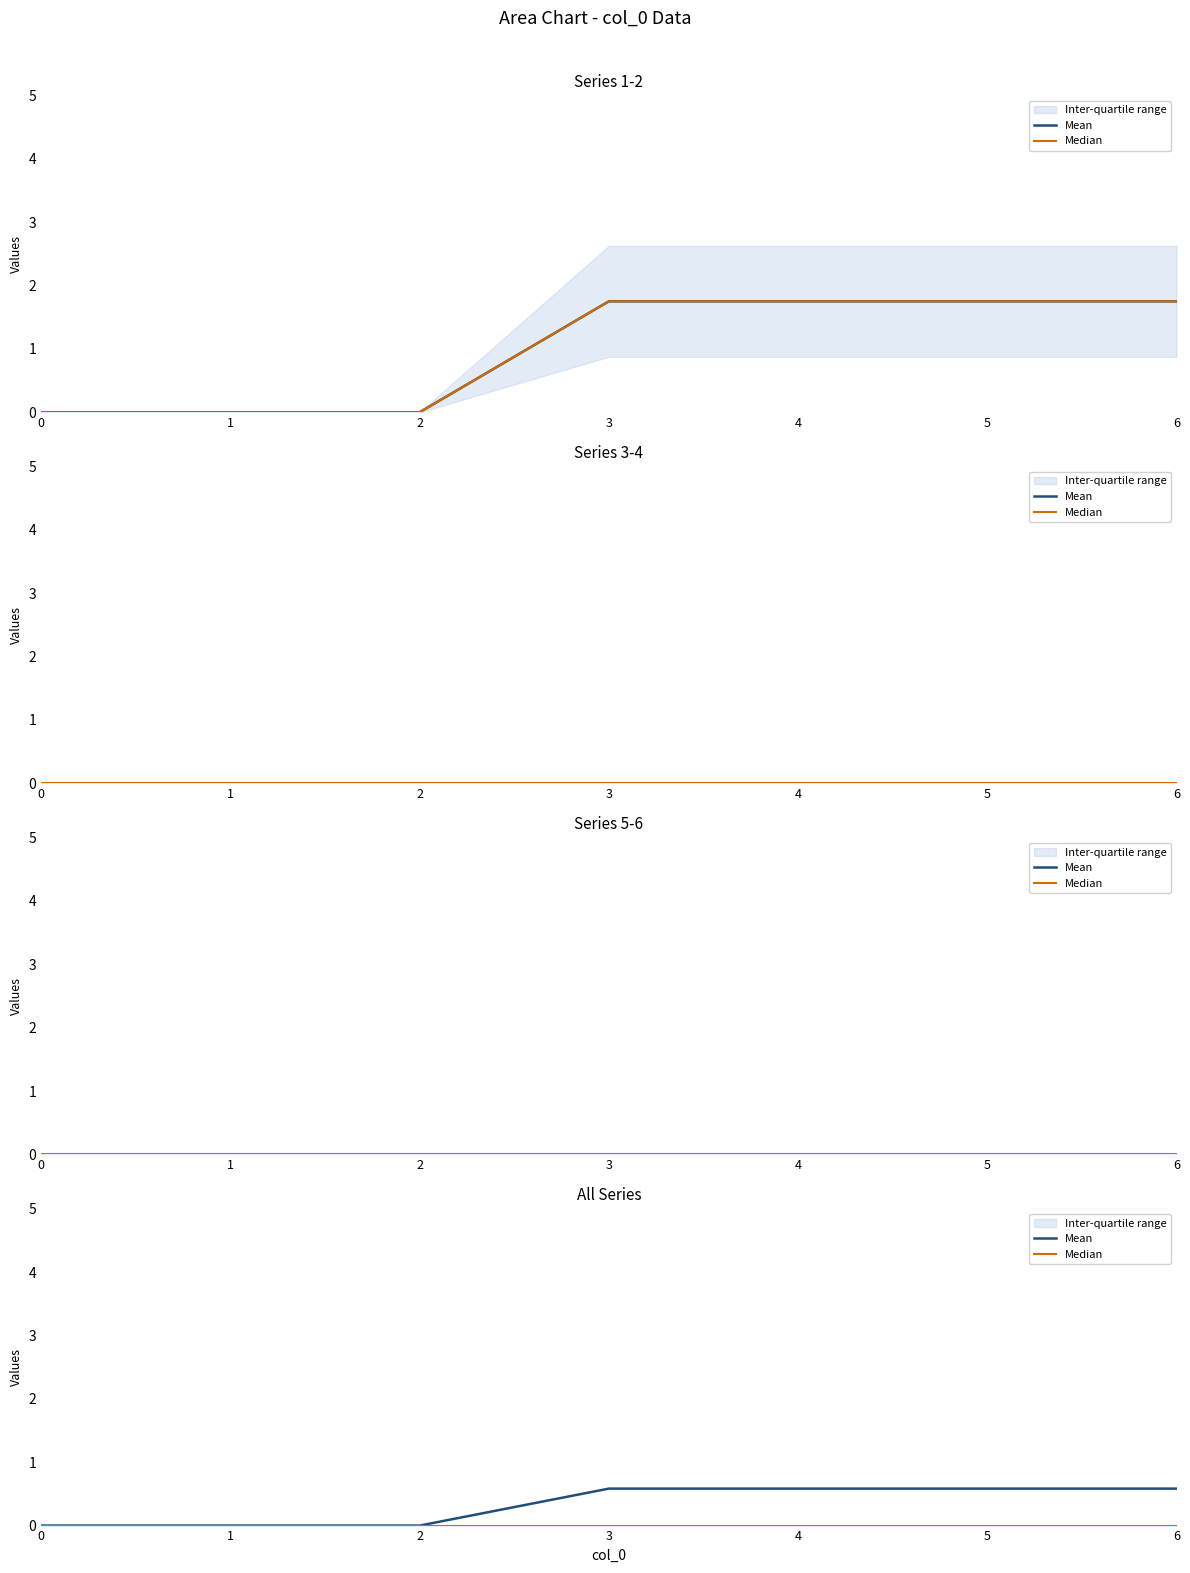

At how many categories does at least one series exceed 0?

4